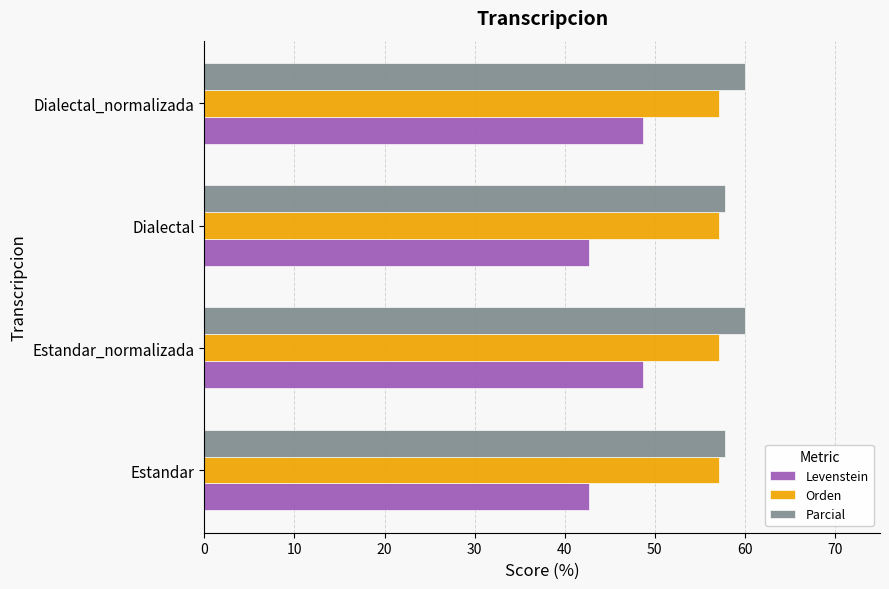

What is the lowest value of the Parcial series?

57.8